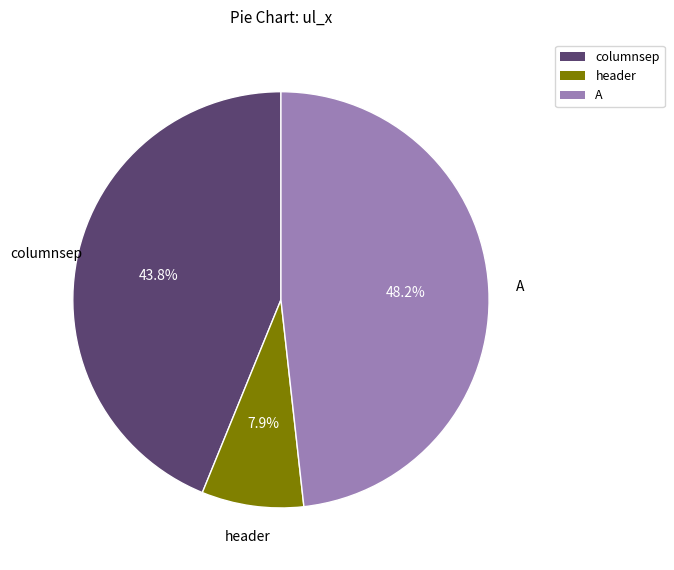

Which category has the biggest portion of the pie?

A